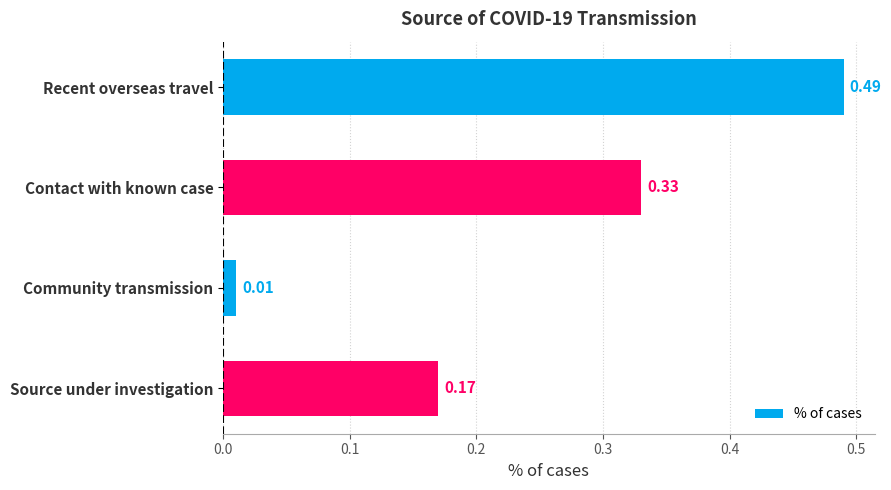

List the labels in order of value, largest first.

Recent overseas travel, Contact with known case, Source under investigation, Community transmission